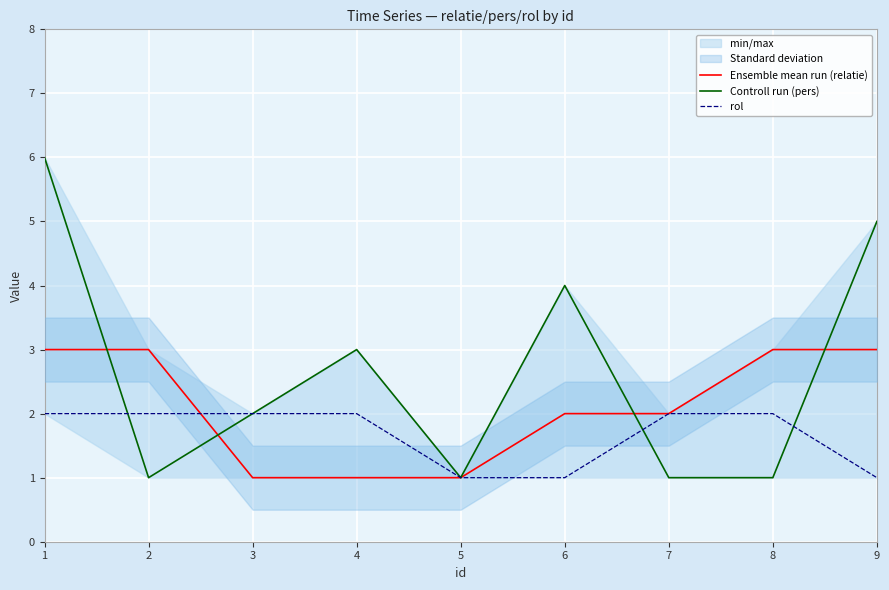

What is the sum of all Controll run (pers) values?

24